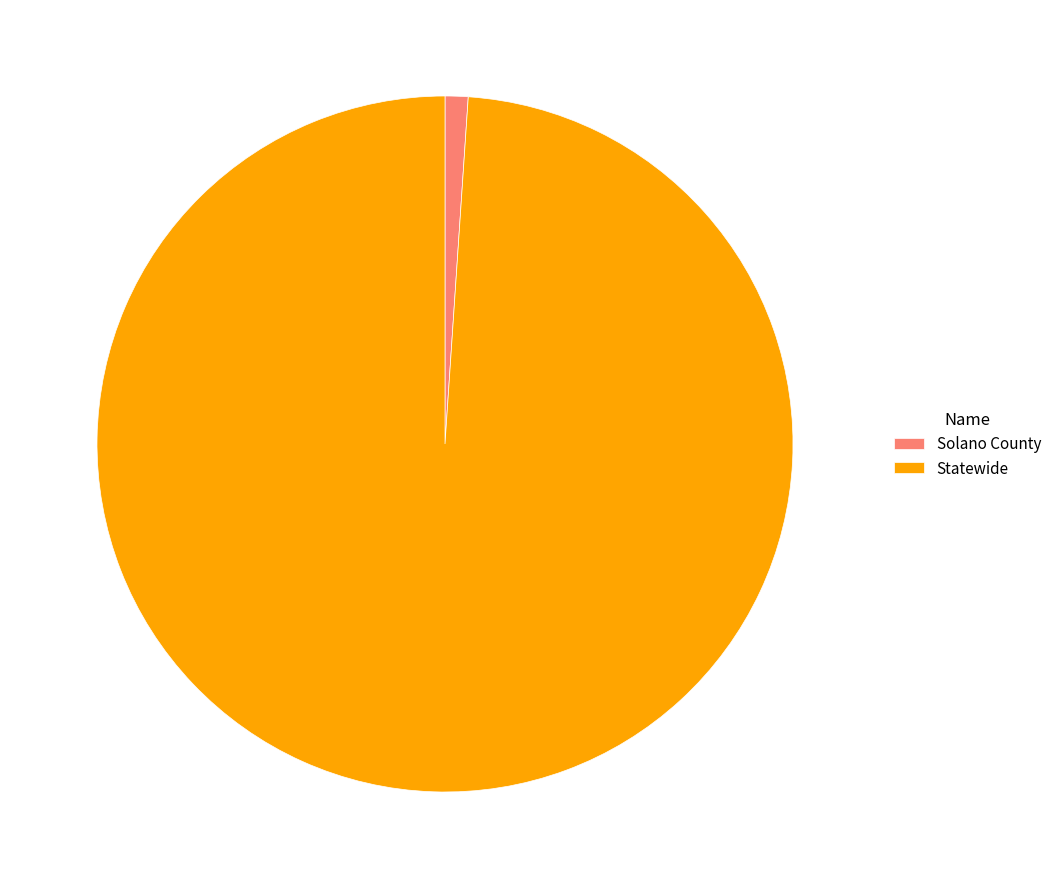

Is it true that Solano County is 1% of the pie?

True